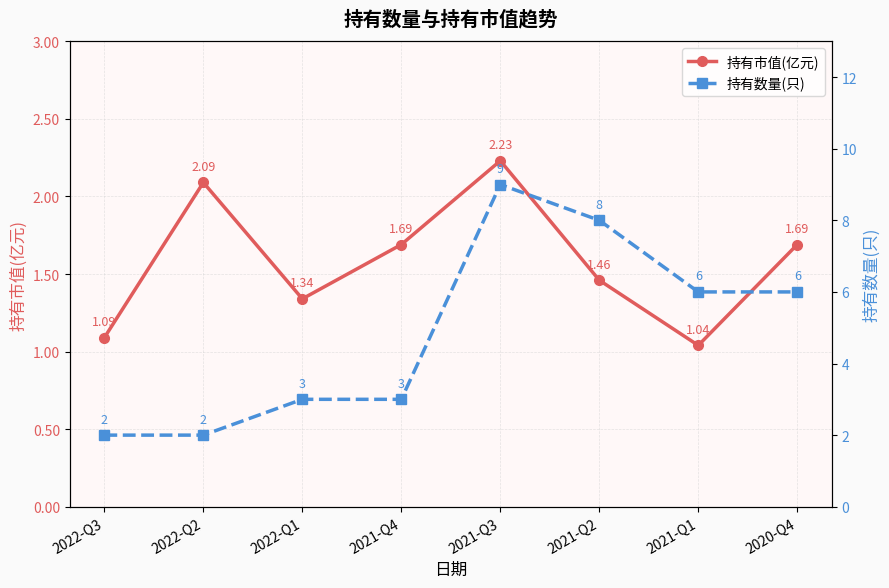

Reading left to right, extract all data points from this chart.

持有市值(亿元): 2022-Q3=1.1	2022-Q2=2.1	2022-Q1=1.3	2021-Q4=1.7	2021-Q3=2.2	2021-Q2=1.5	2021-Q1=1.0	2020-Q4=1.7
持有数量(只): 2022-Q3=2.0	2022-Q2=2.0	2022-Q1=3.0	2021-Q4=3.0	2021-Q3=9.0	2021-Q2=8.0	2021-Q1=6.0	2020-Q4=6.0